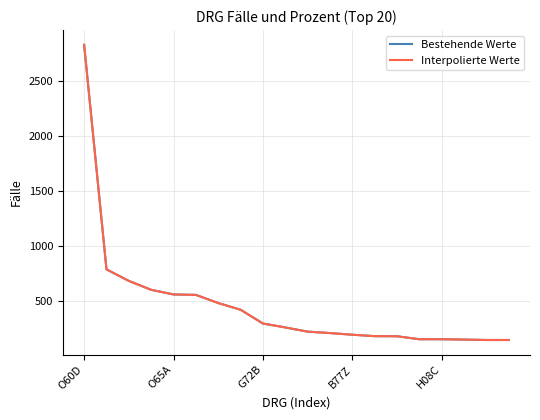

True or false: Interpolierte Werte has more than 0 interior local peaks.

False